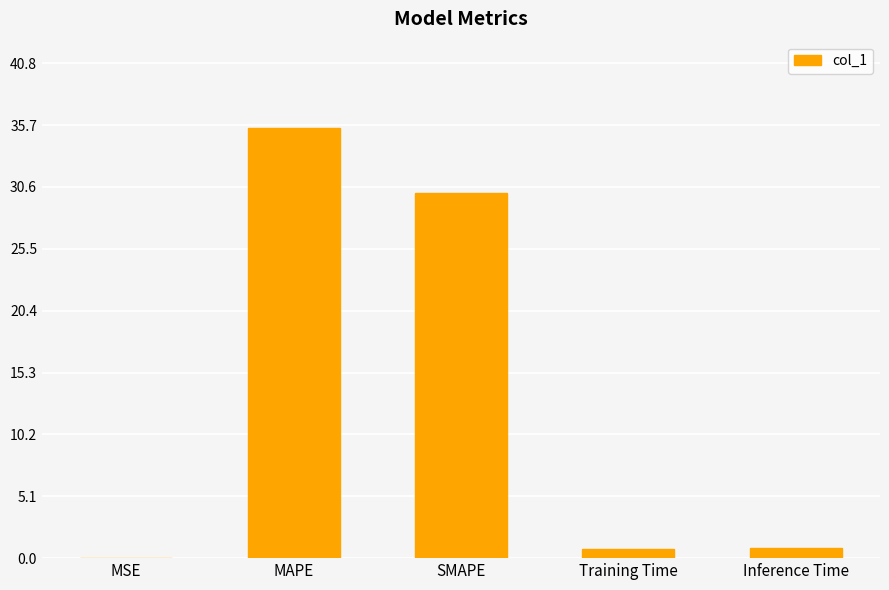

What is the change in value from MAPE to SMAPE?

-5.4